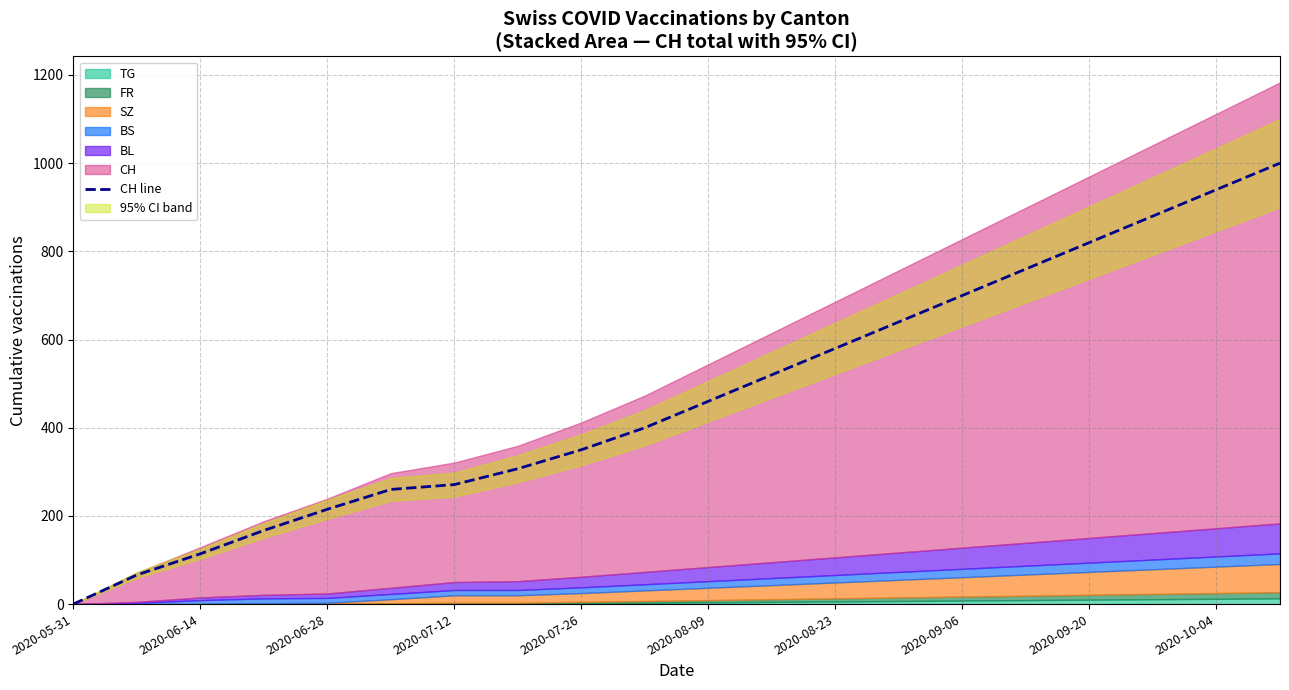

Is it true that CH line equals 546 at 2020-07-26?

False